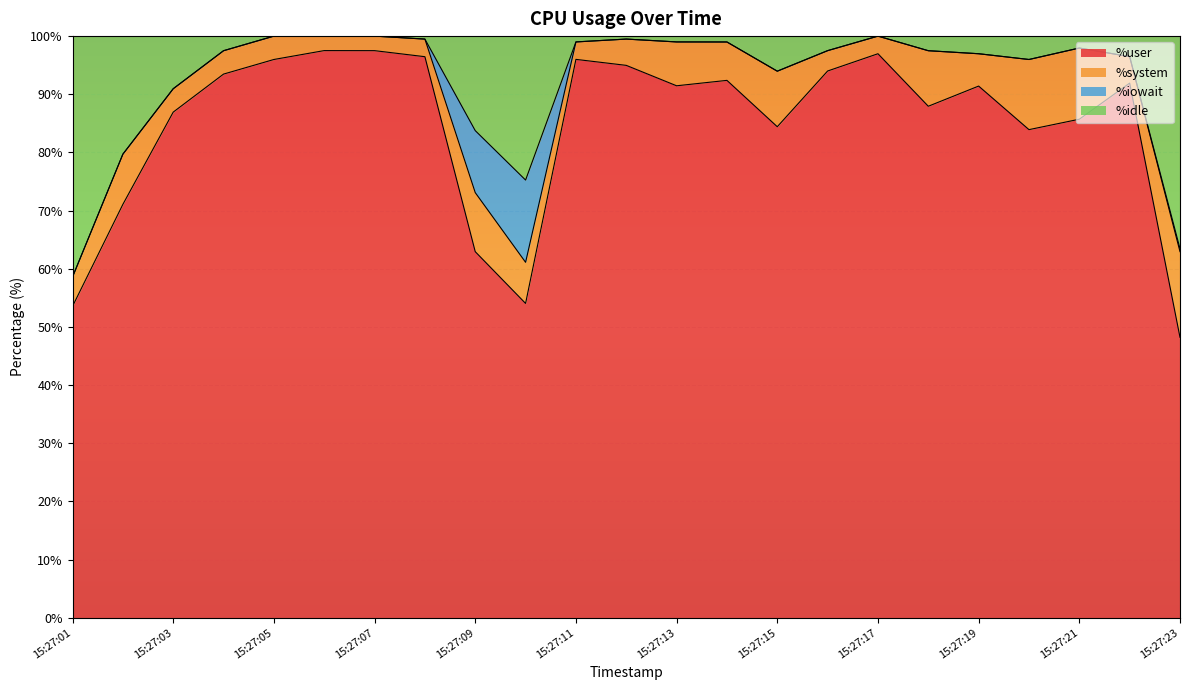

What is the total value across all series at 15:27:07?

100.0